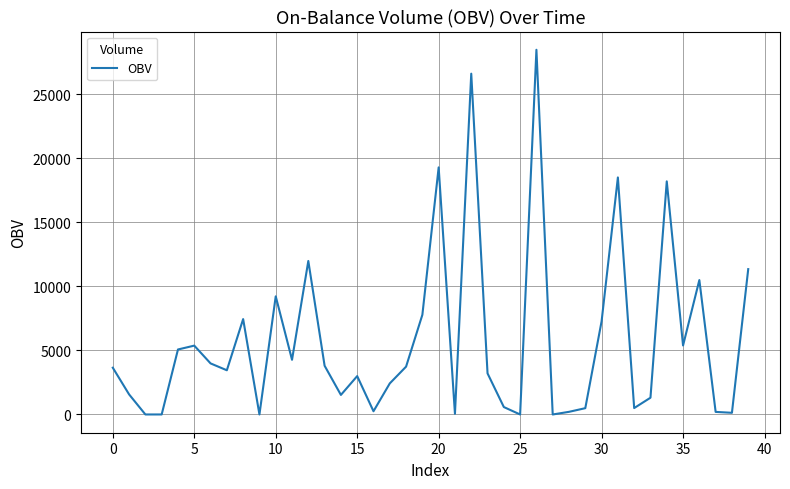

What is the difference between the maximum and minimum values?

28452.0